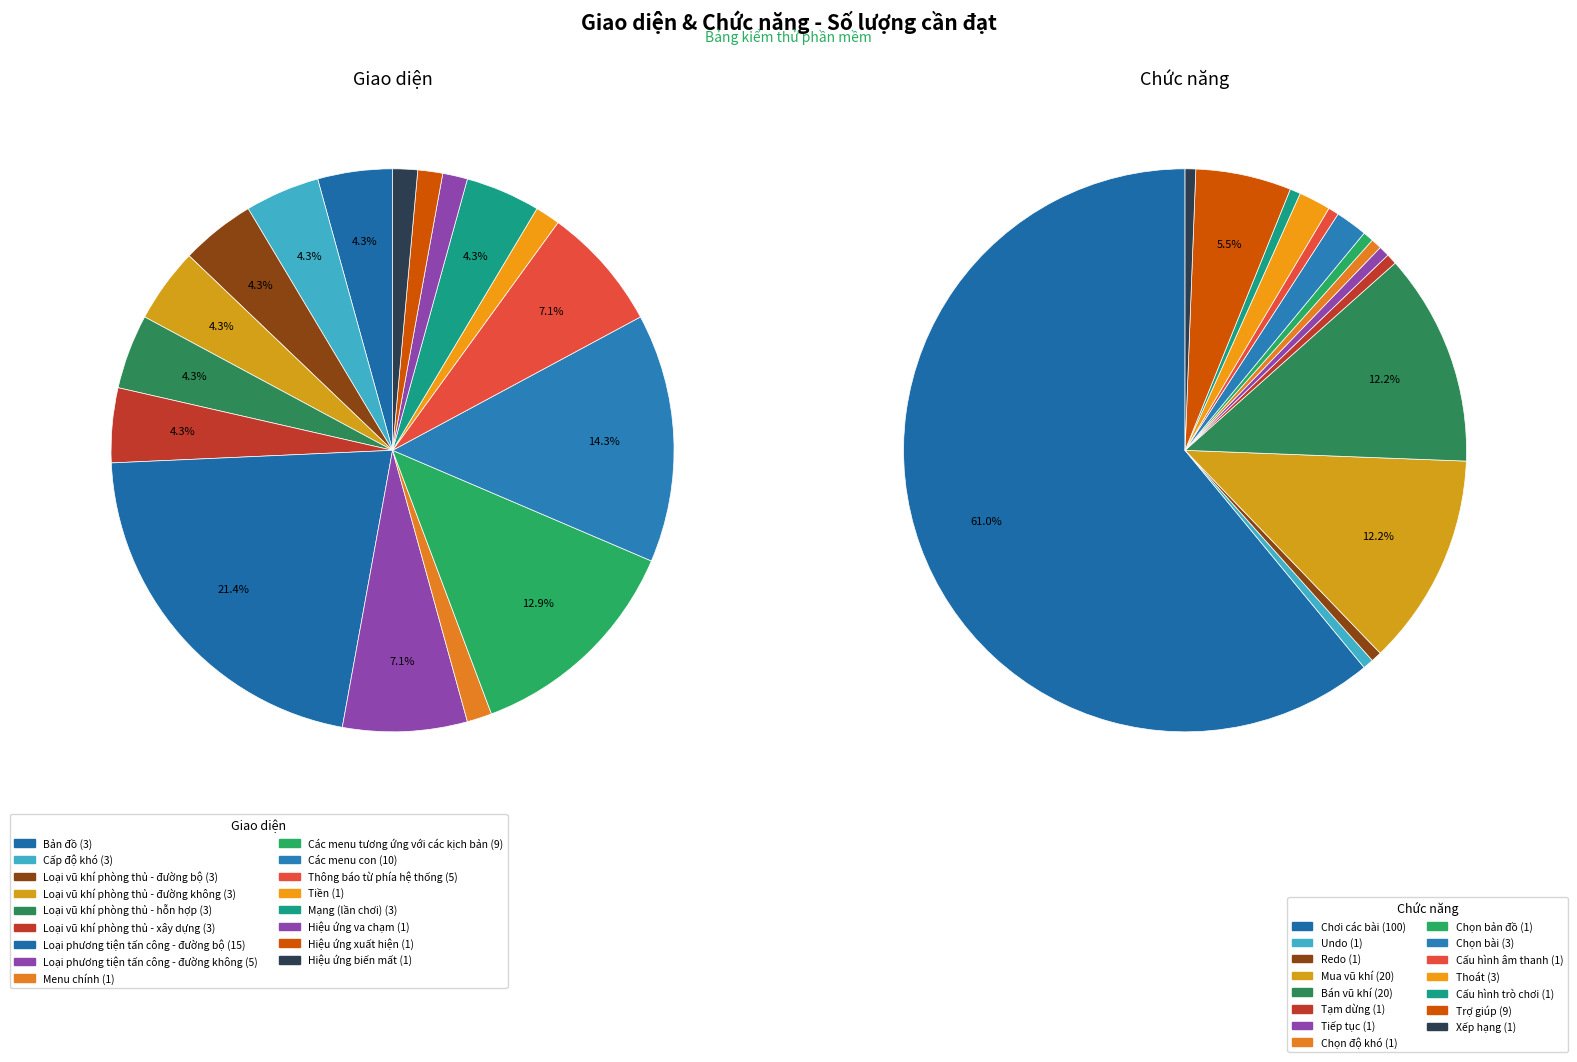

Which slice is the largest?

Loại phương tiện tấn công - đường bộ